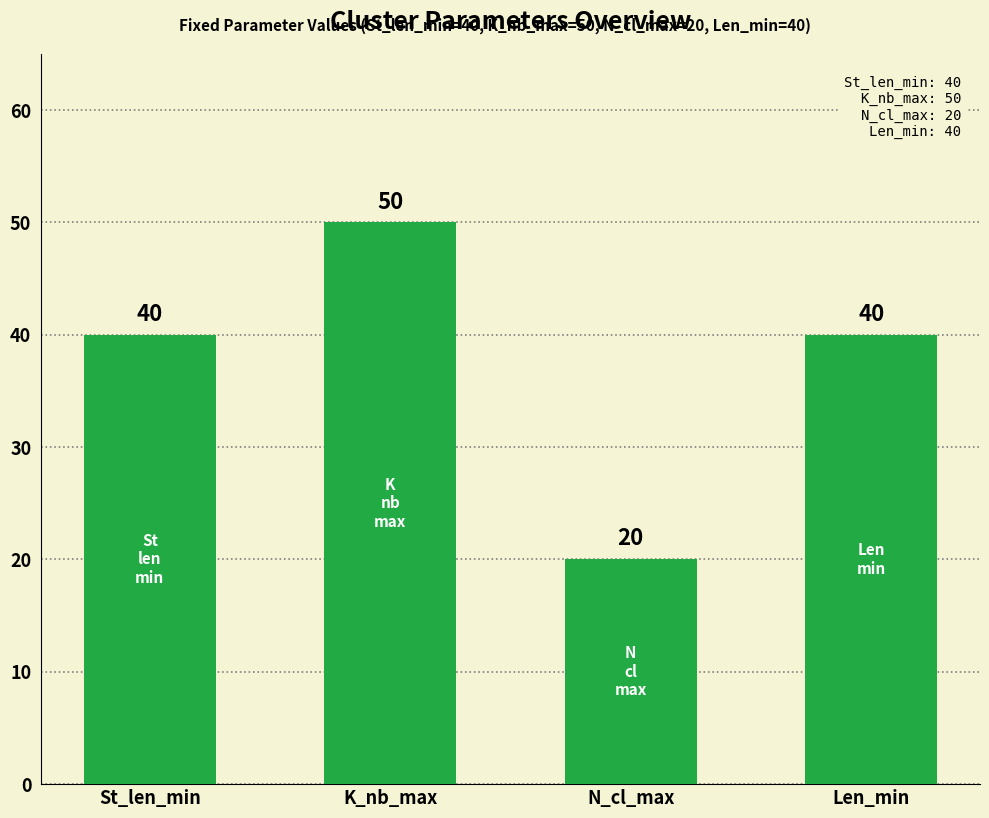

Is it true that the value at Len_min is 40?

True